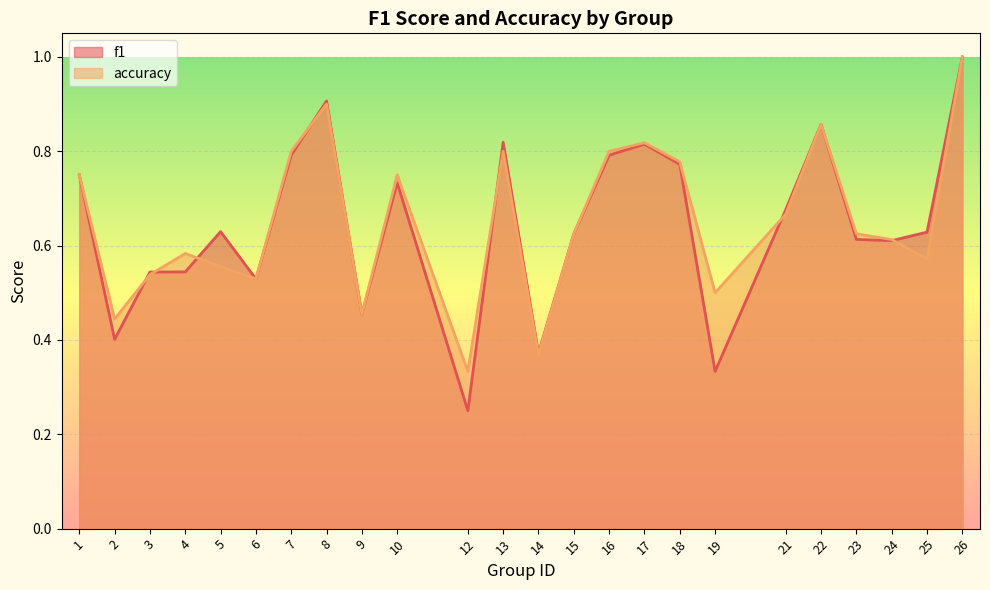

What is the total value across all series at 17?

1.6